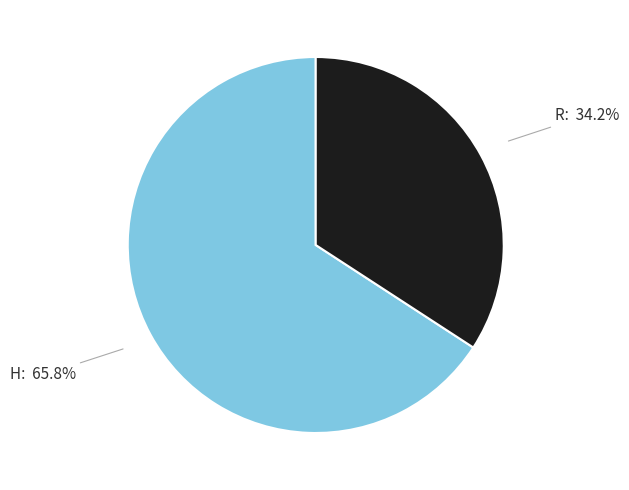

Is there a majority slice in this chart?

Yes